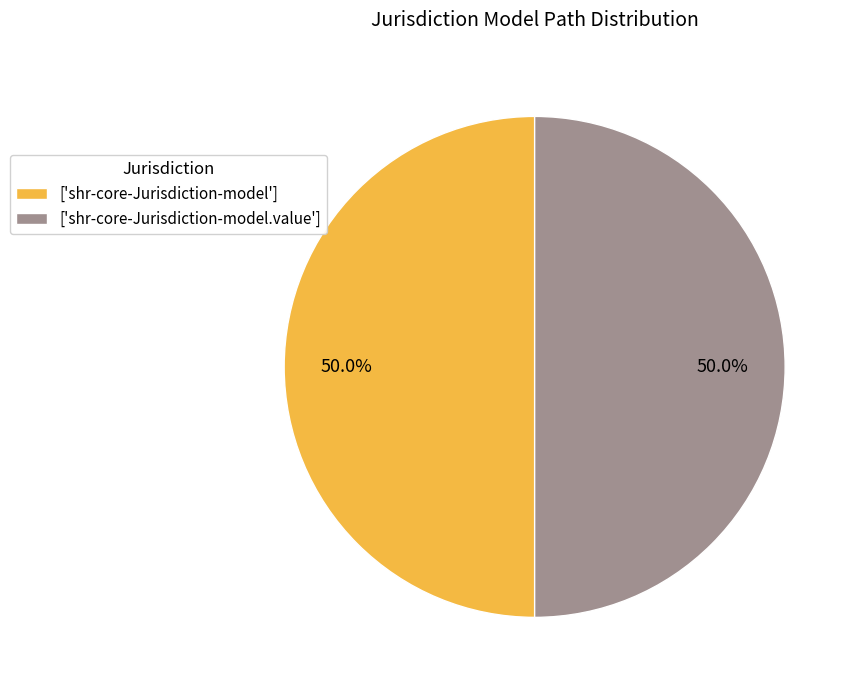

What is the ratio of the value at ['shr-core-Jurisdiction-model.value'] to the value at ['shr-core-Jurisdiction-model']?

1.0